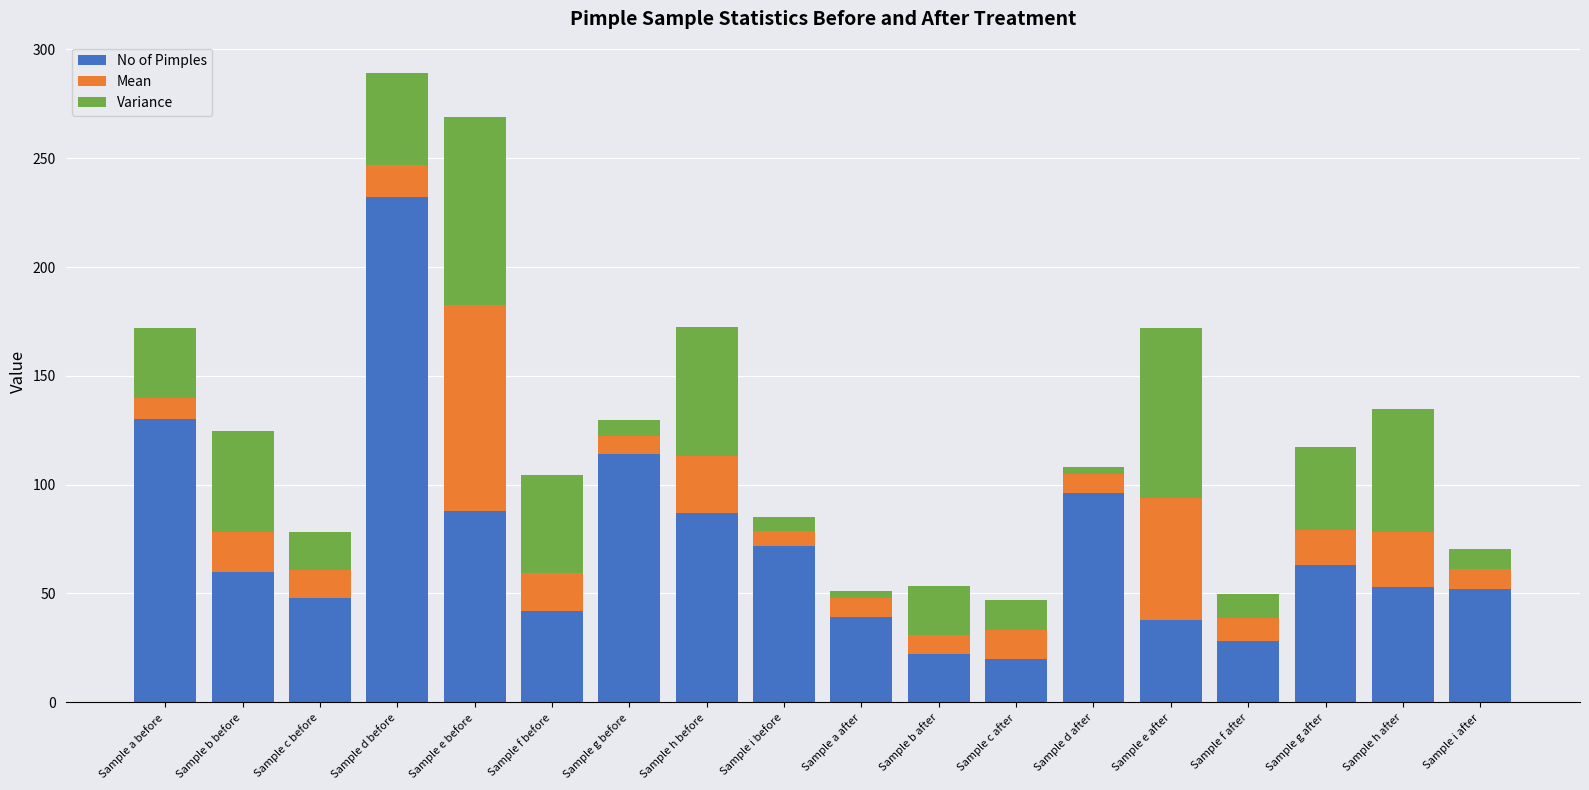

What are all the series names shown in the legend?

No of Pimples, Mean, Variance